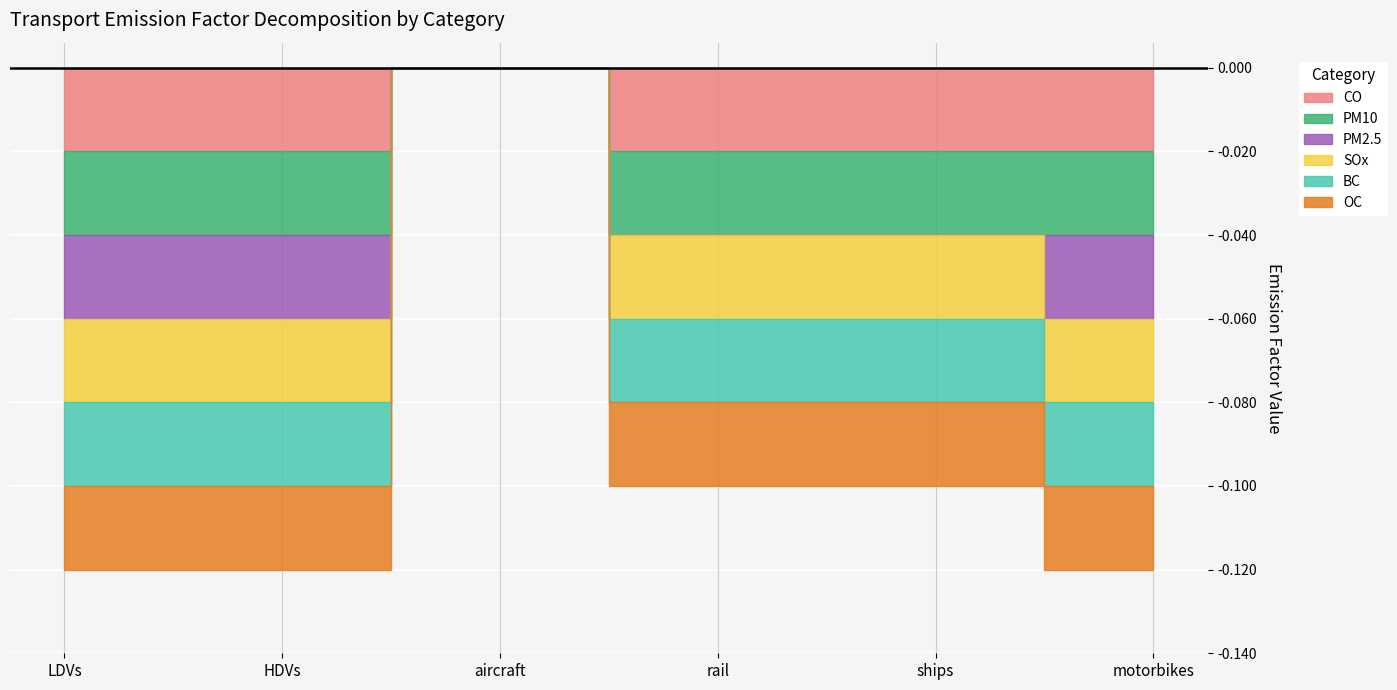

True or false: CO has a value of 0 at HDVs.

False